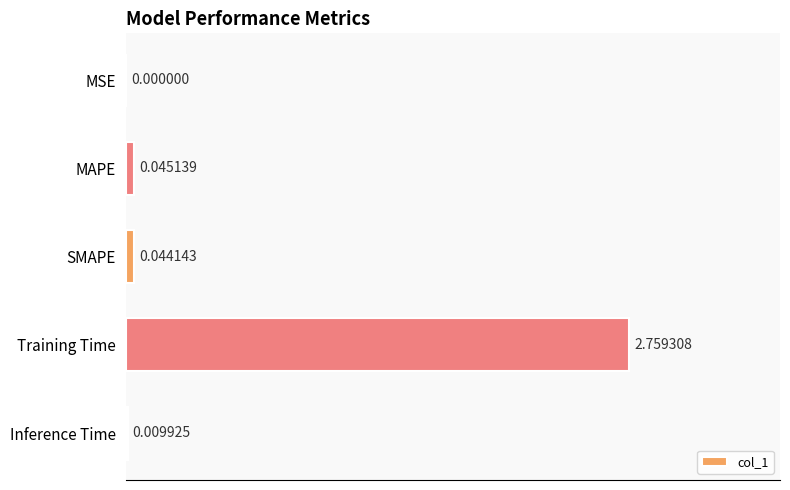

Where is the data nearest to the value 1?

MAPE